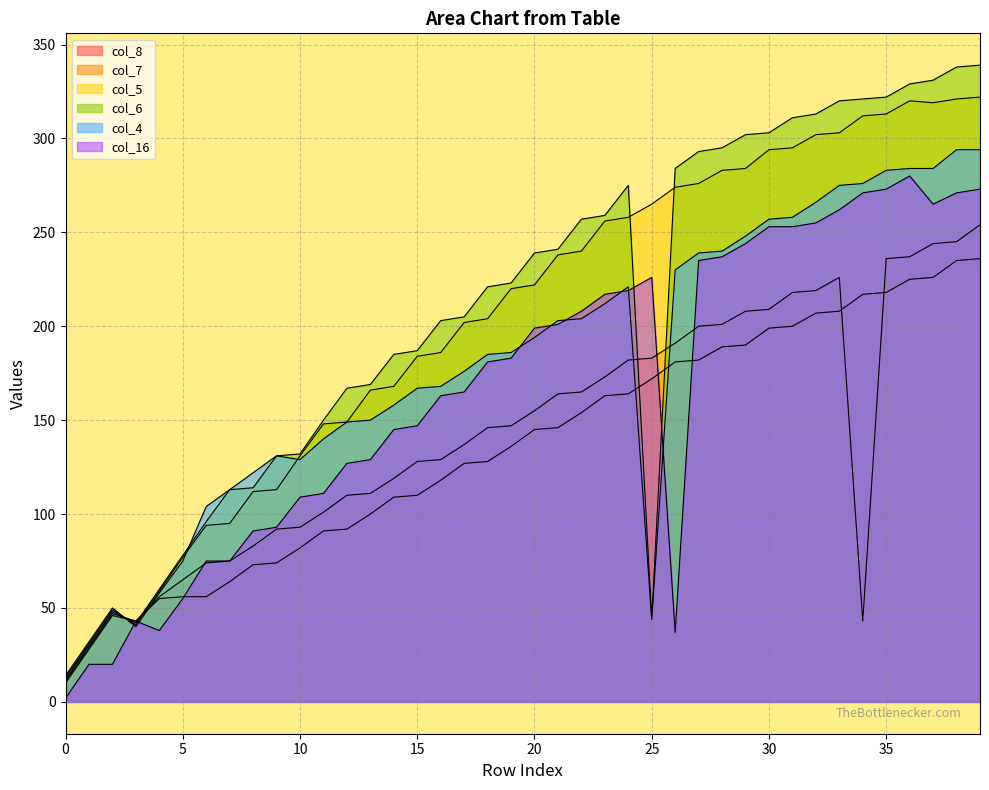

Which category has the highest value in the col_8 series?

39